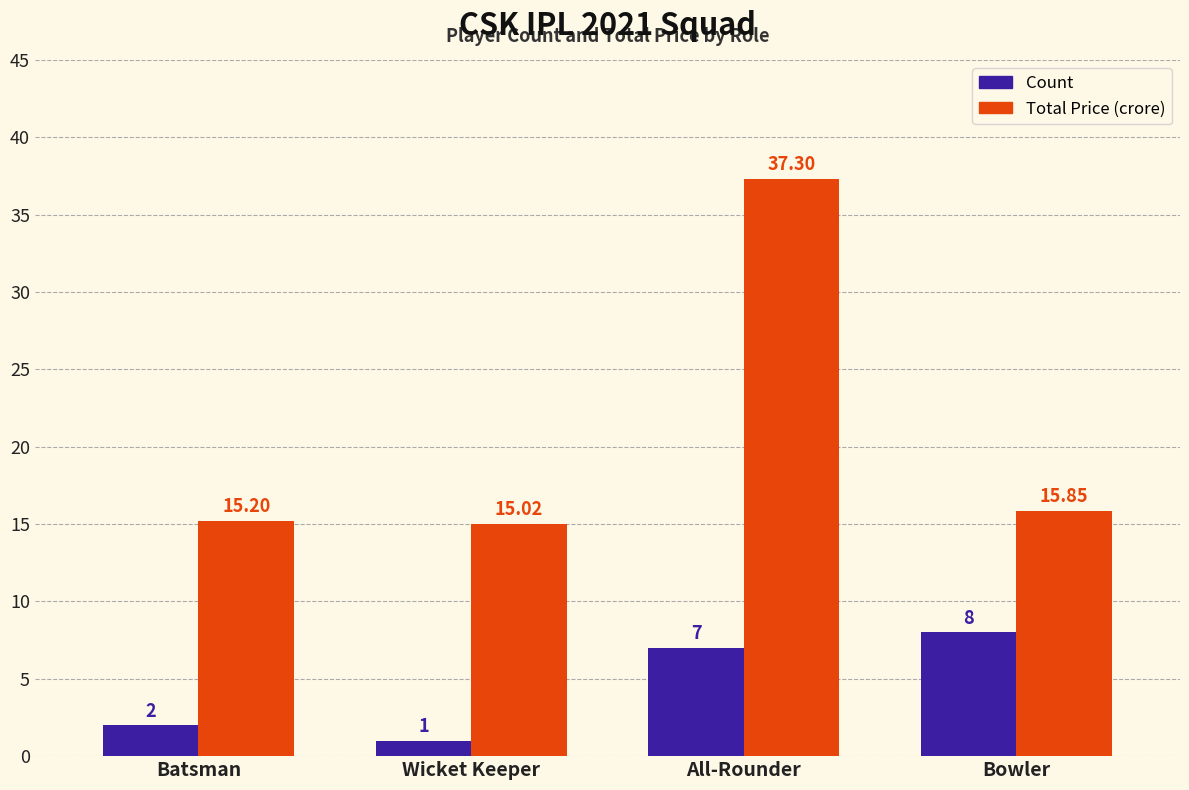

List the labels in order of Total Price (crore) value, largest first.

All-Rounder, Bowler, Batsman, Wicket Keeper